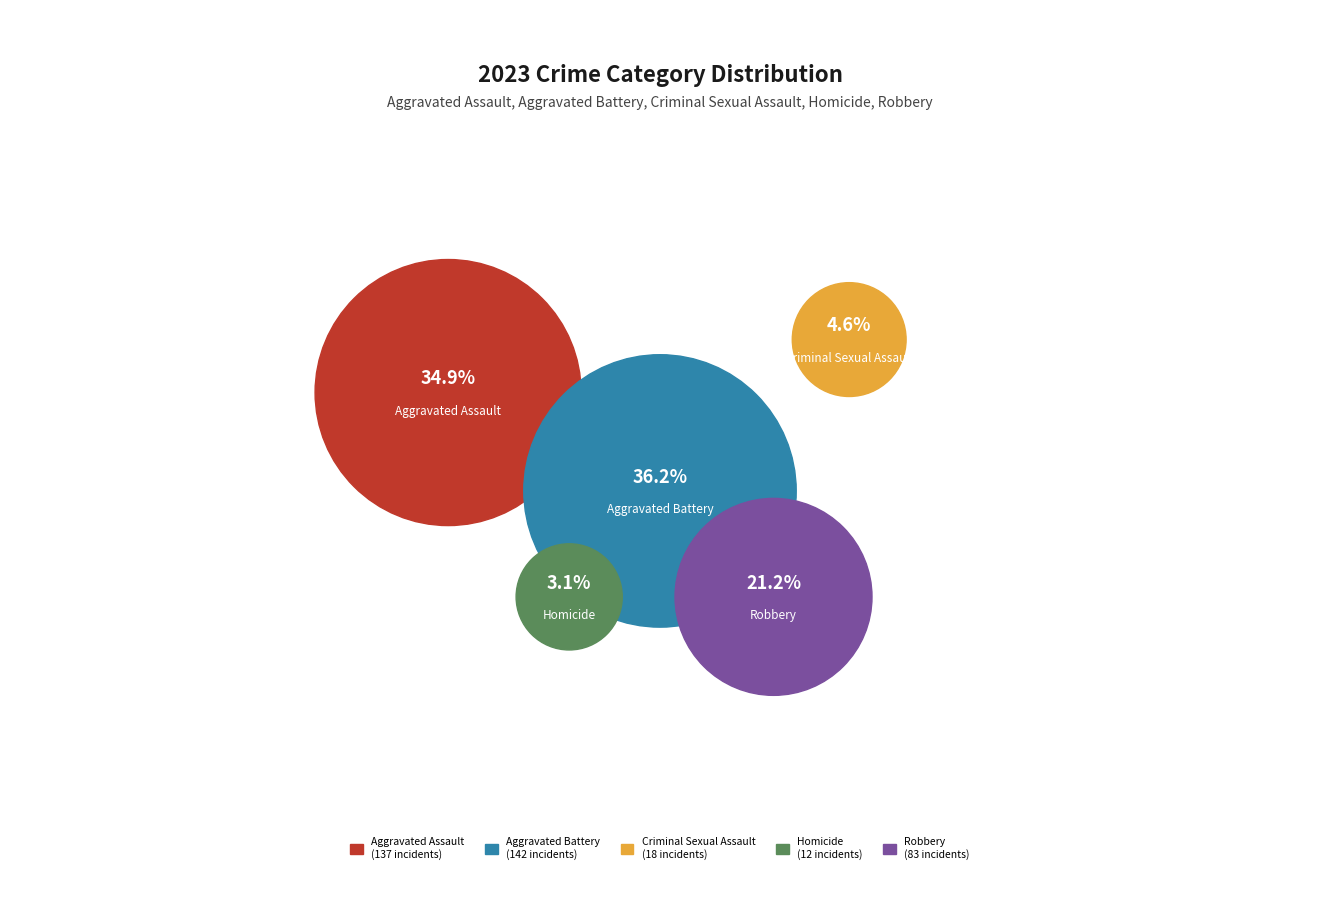

Is Aggravated Assault the majority of the pie?

No